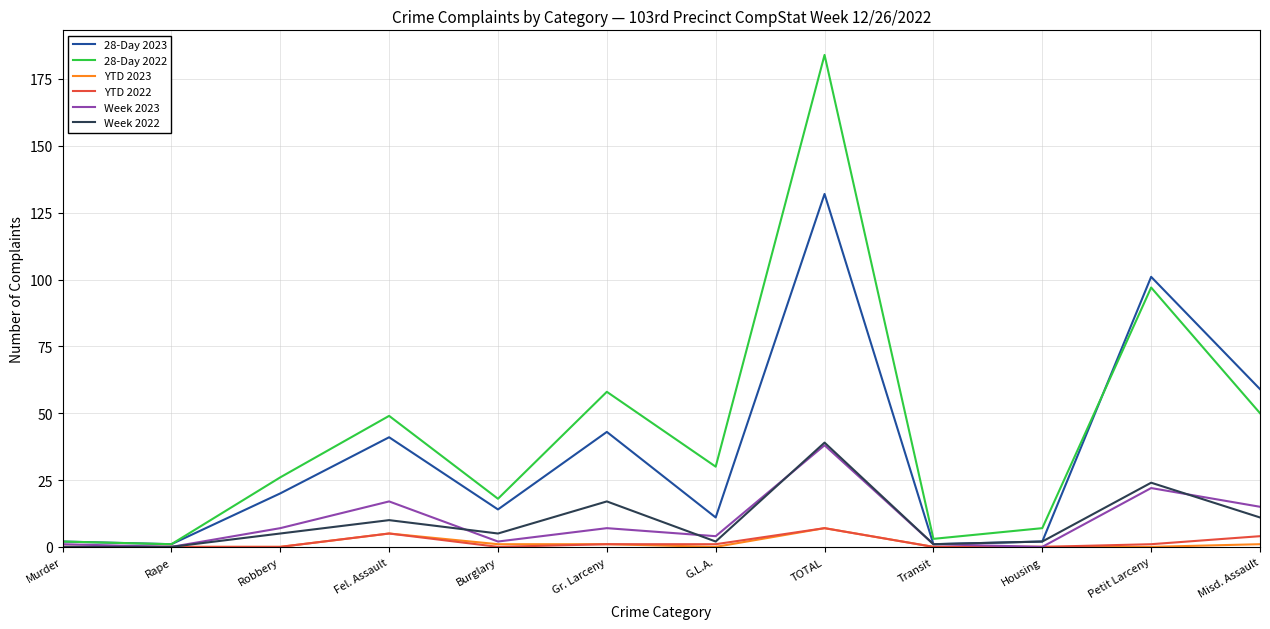

Reading left to right, transcribe all the data shown in this chart.

28-Day 2023: Murder=2	Rape=1	Robbery=20	Fel. Assault=41	Burglary=14	Gr. Larceny=43	G.L.A.=11	TOTAL=132	Transit=1	Housing=2	Petit Larceny=101	Misd. Assault=59
28-Day 2022: Murder=2	Rape=1	Robbery=26	Fel. Assault=49	Burglary=18	Gr. Larceny=58	G.L.A.=30	TOTAL=184	Transit=3	Housing=7	Petit Larceny=97	Misd. Assault=50
YTD 2023: Murder=0	Rape=0	Robbery=0	Fel. Assault=5	Burglary=1	Gr. Larceny=1	G.L.A.=0	TOTAL=7	Transit=0	Housing=0	Petit Larceny=0	Misd. Assault=1
YTD 2022: Murder=0	Rape=0	Robbery=0	Fel. Assault=5	Burglary=0	Gr. Larceny=1	G.L.A.=1	TOTAL=7	Transit=0	Housing=0	Petit Larceny=1	Misd. Assault=4
Week 2023: Murder=1	Rape=0	Robbery=7	Fel. Assault=17	Burglary=2	Gr. Larceny=7	G.L.A.=4	TOTAL=38	Transit=1	Housing=0	Petit Larceny=22	Misd. Assault=15
Week 2022: Murder=0	Rape=0	Robbery=5	Fel. Assault=10	Burglary=5	Gr. Larceny=17	G.L.A.=2	TOTAL=39	Transit=1	Housing=2	Petit Larceny=24	Misd. Assault=11